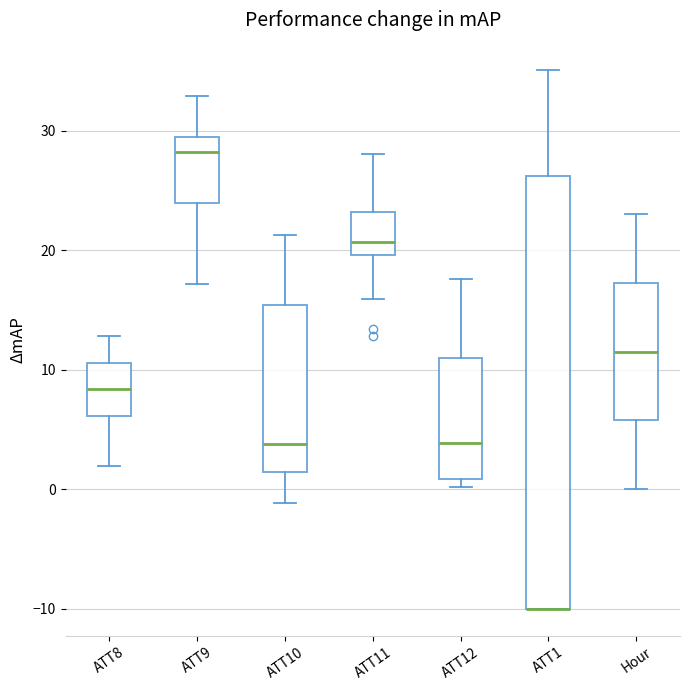

Where does the lower whisker of the box for ATT9 end on the y-axis? The values are not printed on the chart, so give them approximately, as read against the axis.

17